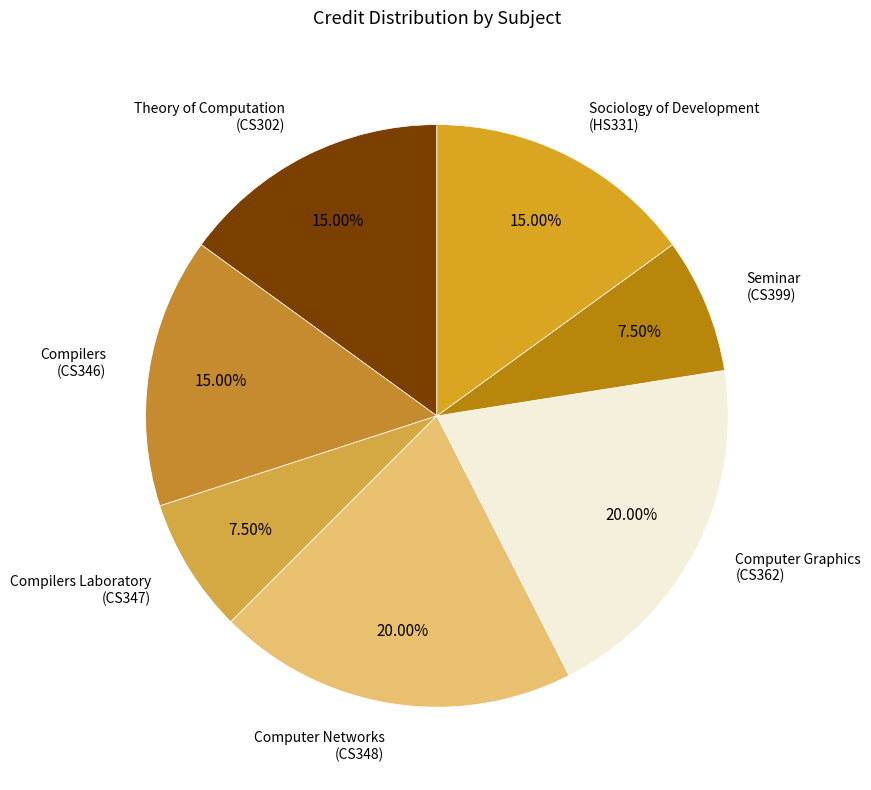

Which has a higher value, Computer Graphics (CS362) or Seminar (CS399)?

Computer Graphics (CS362)